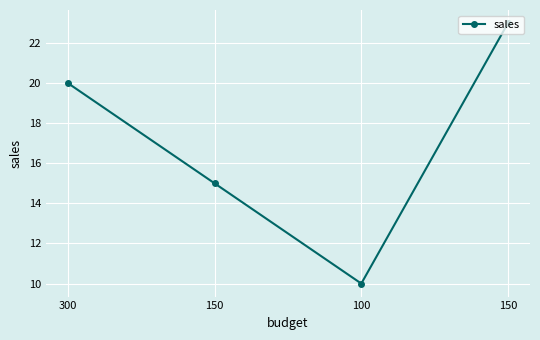

At which category does the data reach its first local valley?

100